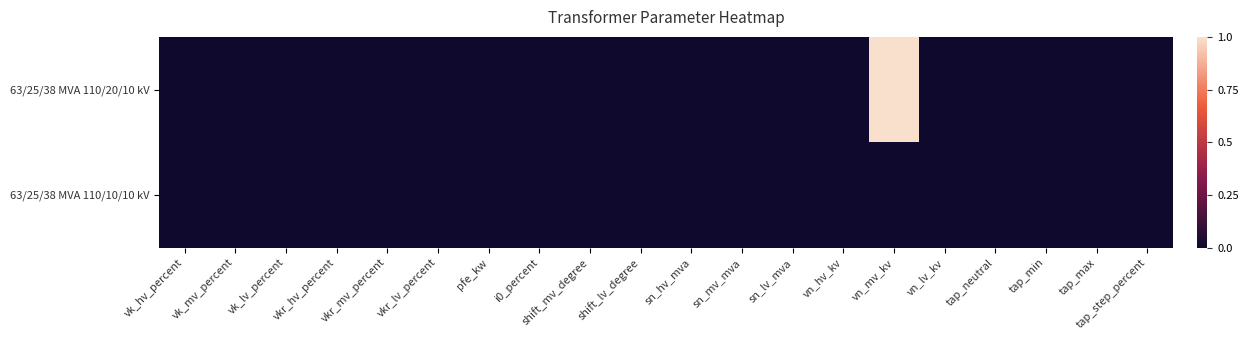

Reading left to right, extract all data points from this chart.

63/25/38 MVA 110/20/10 kV: vk_hv_percent=0	vk_mv_percent=0	vk_lv_percent=0	vkr_hv_percent=0	vkr_mv_percent=0	vkr_lv_percent=0	pfe_kw=0	i0_percent=0	shift_mv_degree=0	shift_lv_degree=0	sn_hv_mva=0	sn_mv_mva=0	sn_lv_mva=0	vn_hv_kv=0	vn_mv_kv=1	vn_lv_kv=0	tap_neutral=0	tap_min=0	tap_max=0	tap_step_percent=0
63/25/38 MVA 110/10/10 kV: vk_hv_percent=0	vk_mv_percent=0	vk_lv_percent=0	vkr_hv_percent=0	vkr_mv_percent=0	vkr_lv_percent=0	pfe_kw=0	i0_percent=0	shift_mv_degree=0	shift_lv_degree=0	sn_hv_mva=0	sn_mv_mva=0	sn_lv_mva=0	vn_hv_kv=0	vn_mv_kv=0	vn_lv_kv=0	tap_neutral=0	tap_min=0	tap_max=0	tap_step_percent=0